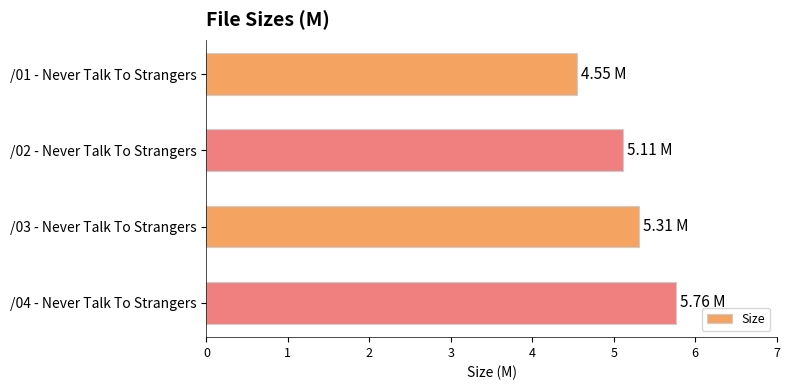

Are the bars grouped side by side (vs. stacked)?

No